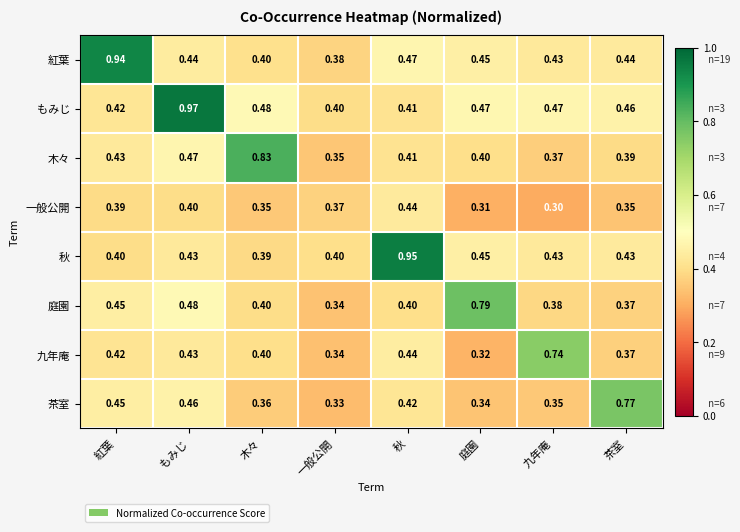

Reading left to right, what are all the values shown in this chart?

row_0: 紅葉=0.9	もみじ=0.4	木々=0.4	一般公開=0.4	秋=0.5	庭園=0.5	九年庵=0.4	茶室=0.4
row_1: 紅葉=0.4	もみじ=1.0	木々=0.5	一般公開=0.4	秋=0.4	庭園=0.5	九年庵=0.5	茶室=0.5
row_2: 紅葉=0.4	もみじ=0.5	木々=0.8	一般公開=0.3	秋=0.4	庭園=0.4	九年庵=0.4	茶室=0.4
row_3: 紅葉=0.4	もみじ=0.4	木々=0.4	一般公開=0.4	秋=0.4	庭園=0.3	九年庵=0.3	茶室=0.3
row_4: 紅葉=0.4	もみじ=0.4	木々=0.4	一般公開=0.4	秋=0.9	庭園=0.5	九年庵=0.4	茶室=0.4
row_5: 紅葉=0.4	もみじ=0.5	木々=0.4	一般公開=0.3	秋=0.4	庭園=0.8	九年庵=0.4	茶室=0.4
row_6: 紅葉=0.4	もみじ=0.4	木々=0.4	一般公開=0.3	秋=0.4	庭園=0.3	九年庵=0.7	茶室=0.4
row_7: 紅葉=0.4	もみじ=0.5	木々=0.4	一般公開=0.3	秋=0.4	庭園=0.3	九年庵=0.4	茶室=0.8